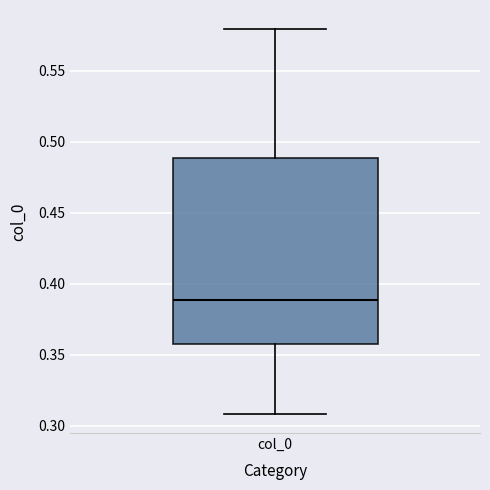

Transcribe this box plot: give where the median line is, the range the box spans, and where the two whiskers end, as read against the y-axis. The values are not printed on the chart, so give them approximately, as read against the axis.

median 0.39, box 0.36 to 0.49, whiskers 0.31 to 0.58